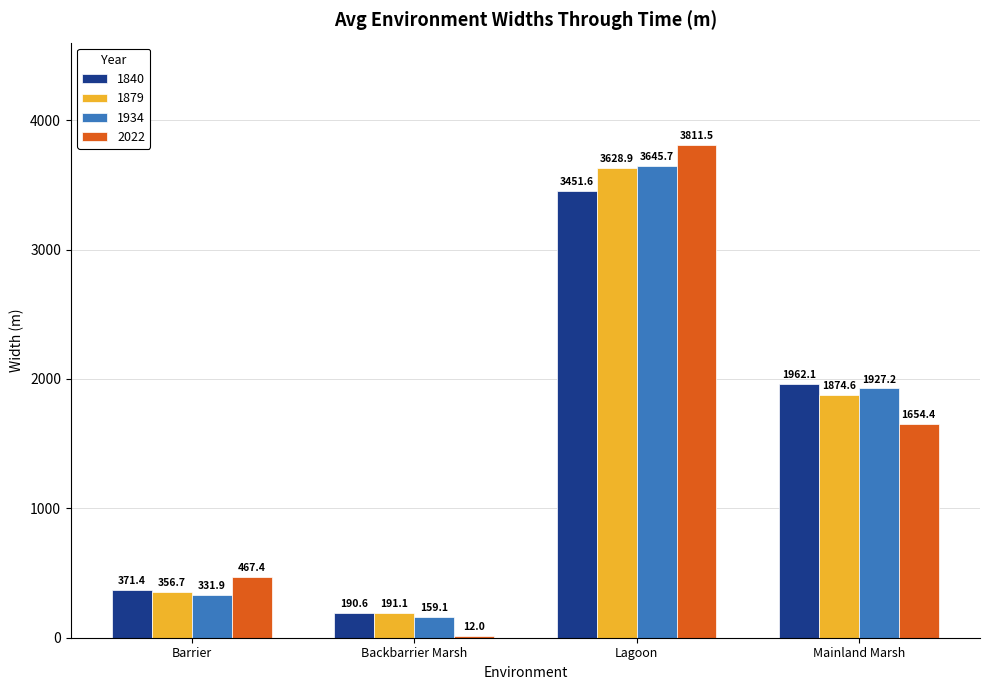

True or false: 2022 has a value of 1654.4 at Mainland Marsh.

True